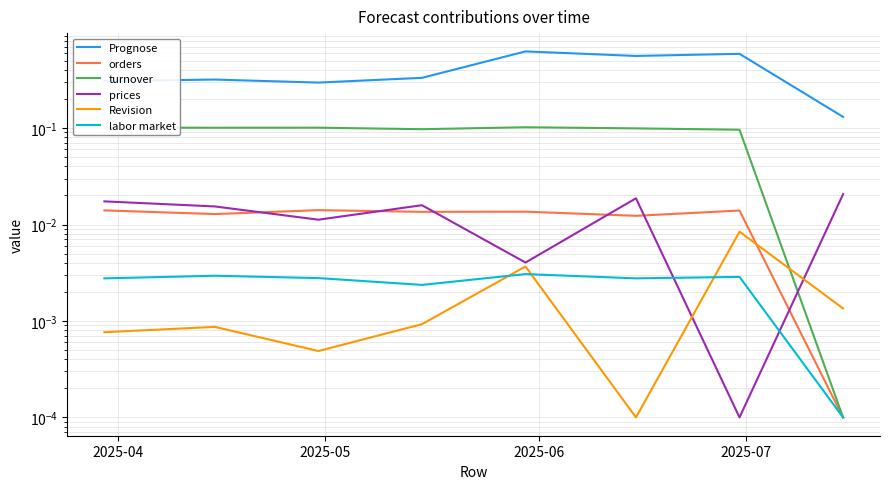

How many lines are shown in the chart?

6